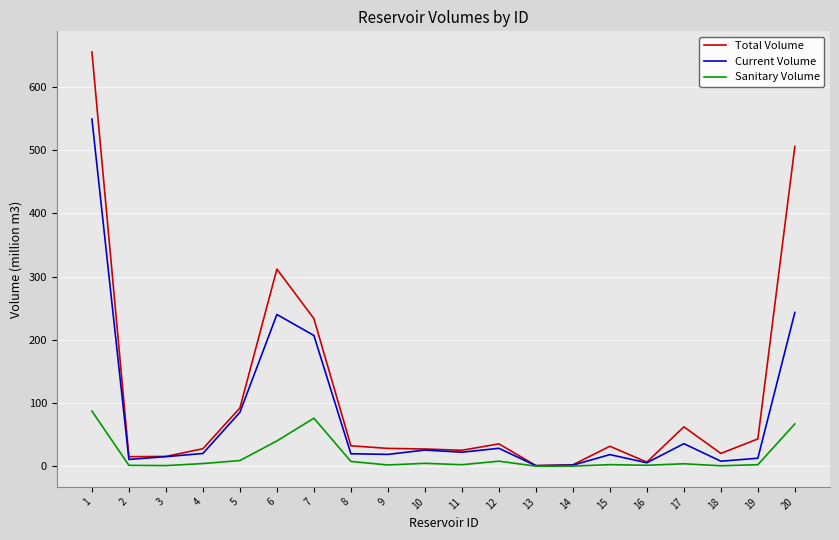

Which series has the largest total across all categories?

Total Volume